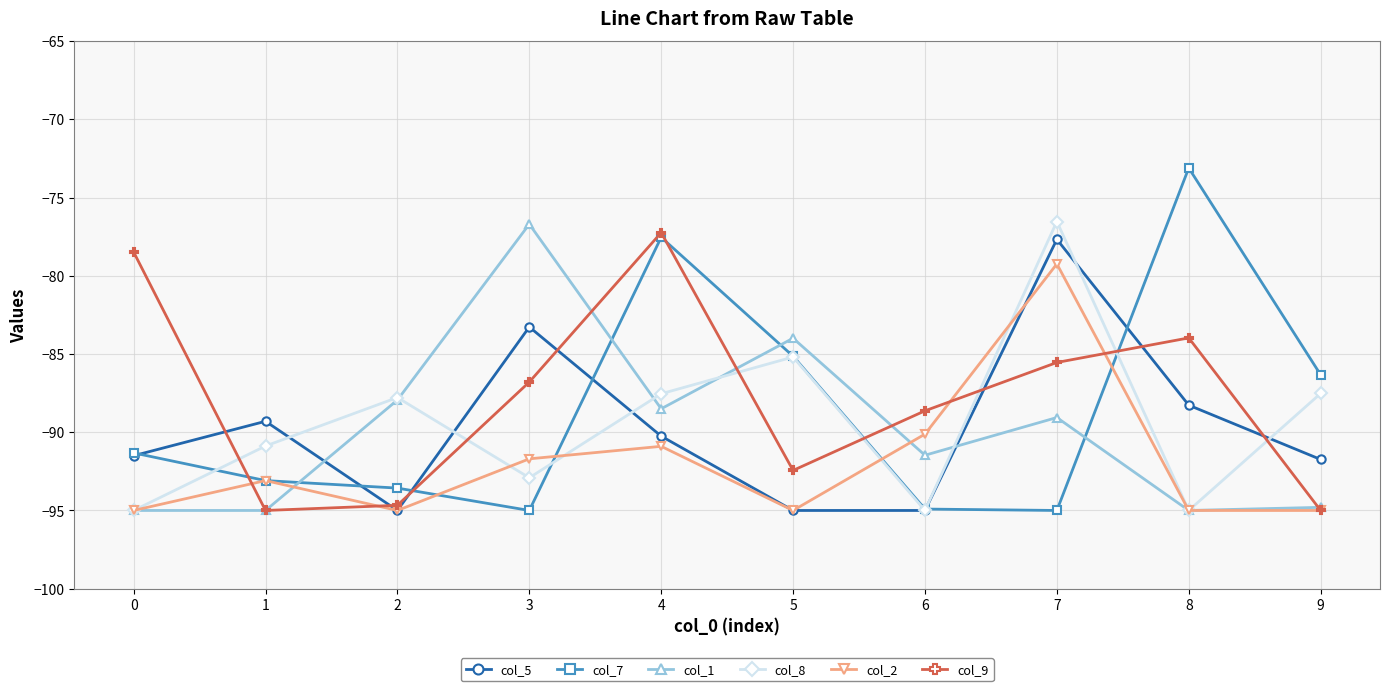

Which series has the widest spread of values?

col_7